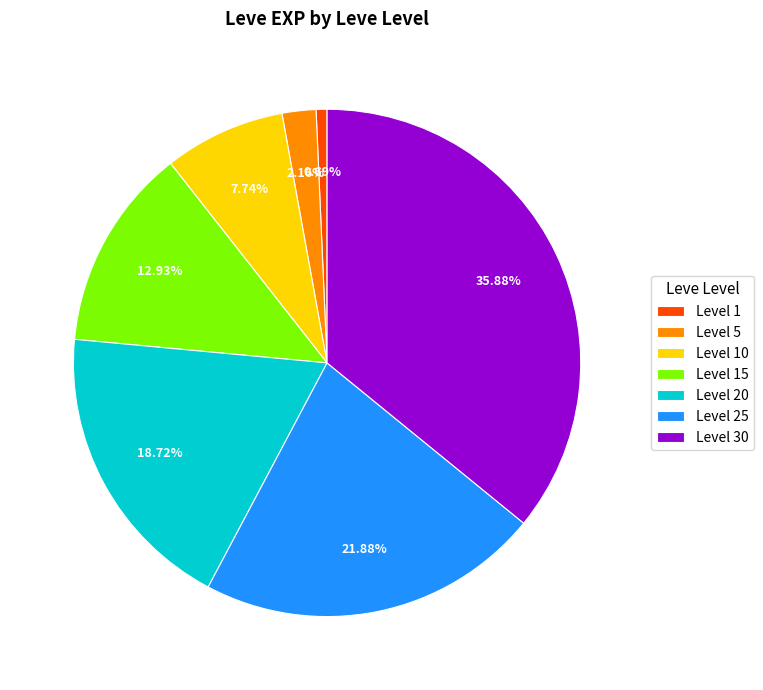

Approximately how many times larger is the value at Level 30 compared to Level 5?

16.6